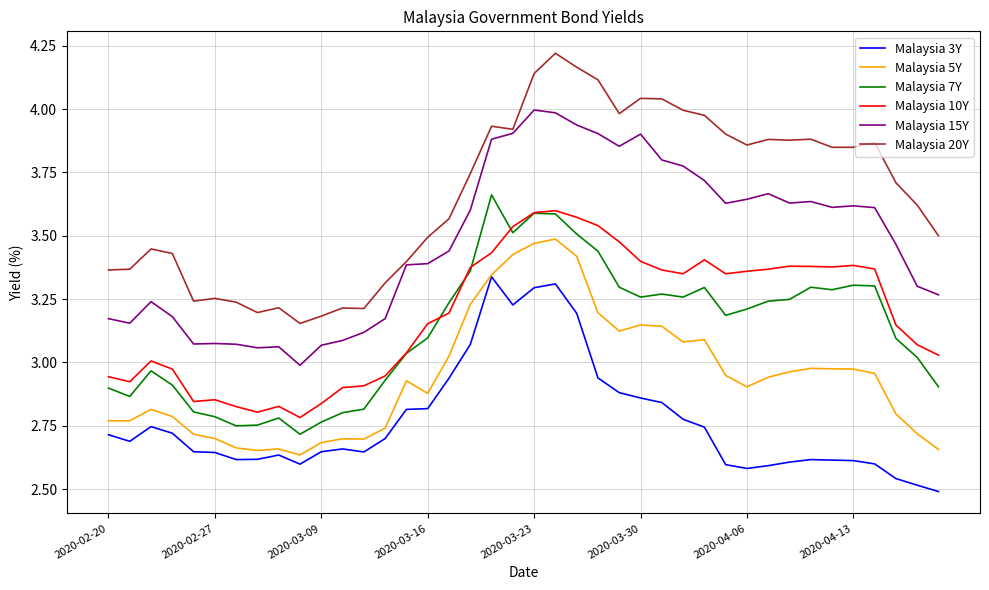

Which series has the largest total across all categories?

Malaysia 20Y